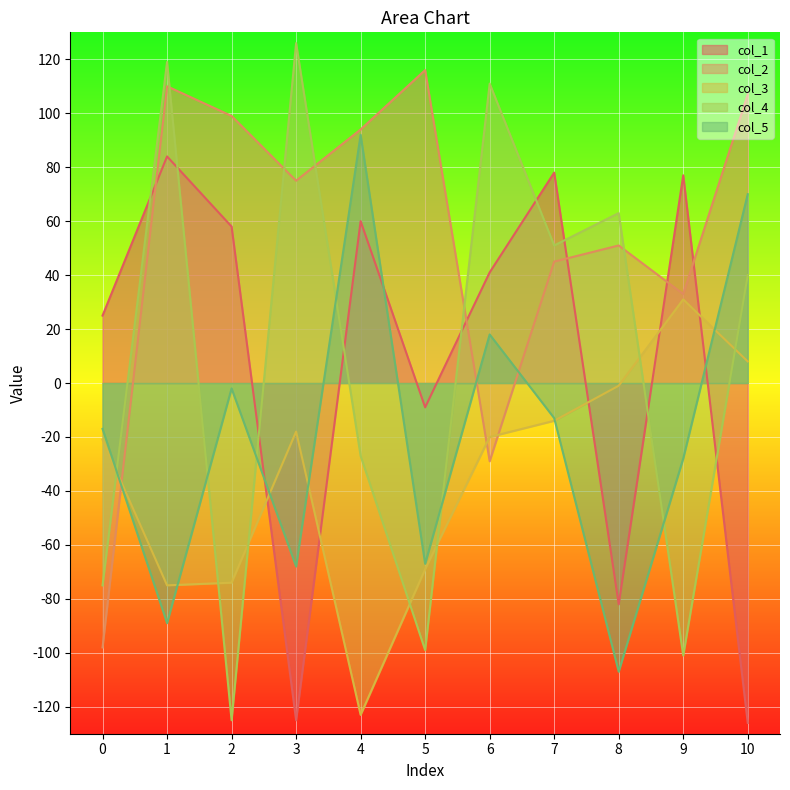

How many interior local peaks does the col_2 series have?

3